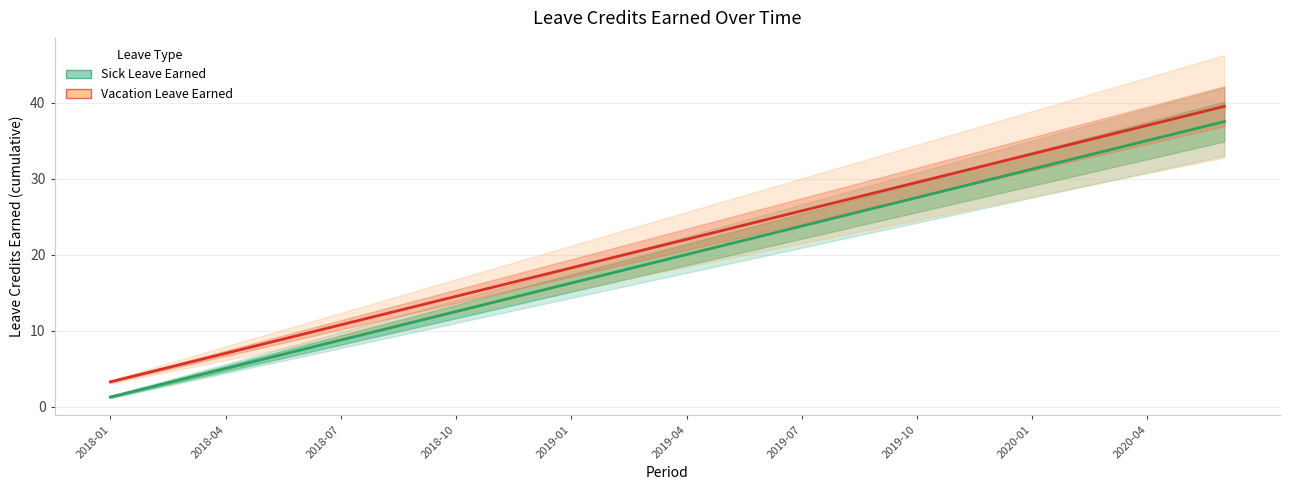

What is the difference between the maximum and minimum values in the Sick Leave Earned series?

36.2